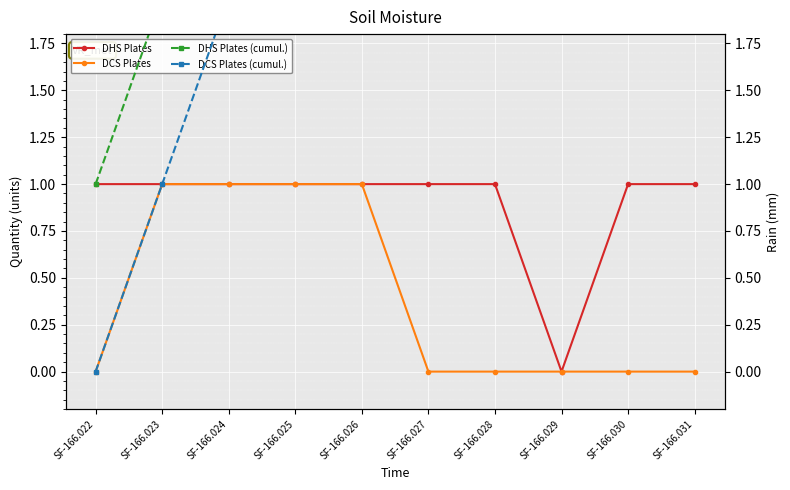

How many values in the DCS Plates series exceed 0?

4